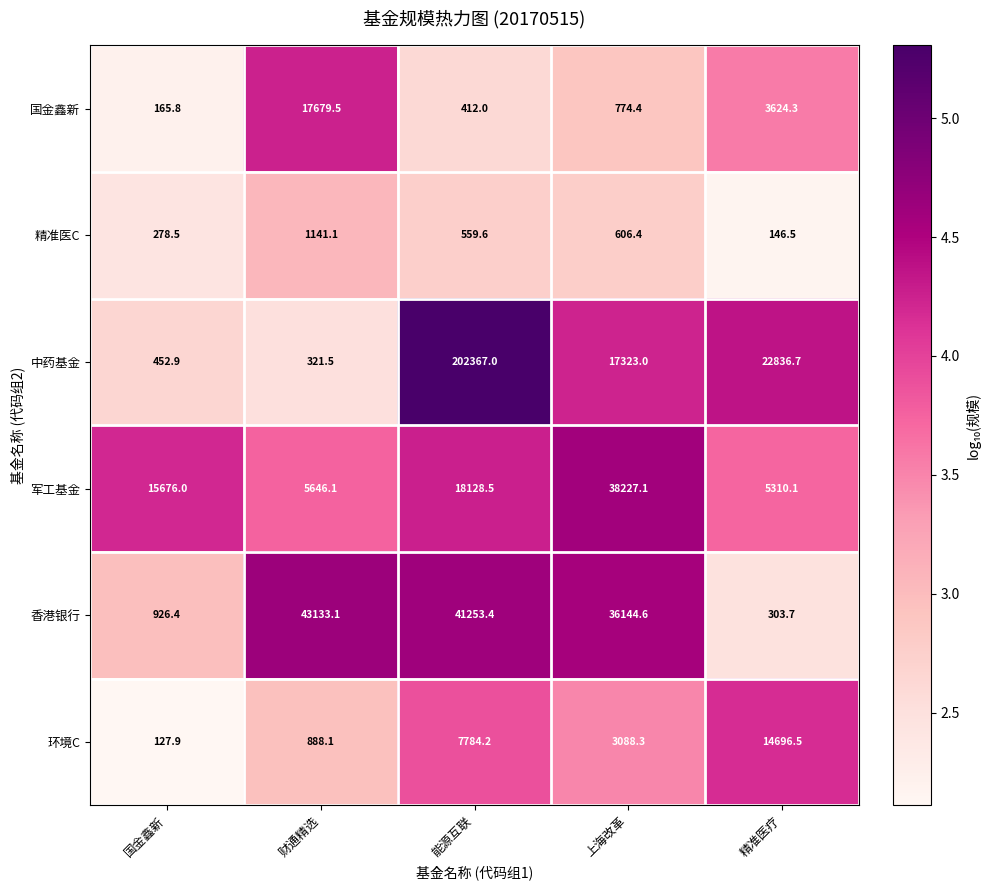

Rank the series at 能源互联 from highest to lowest value.

中药基金, 香港银行, 军工基金, 环境C, 精准医C, 国金鑫新